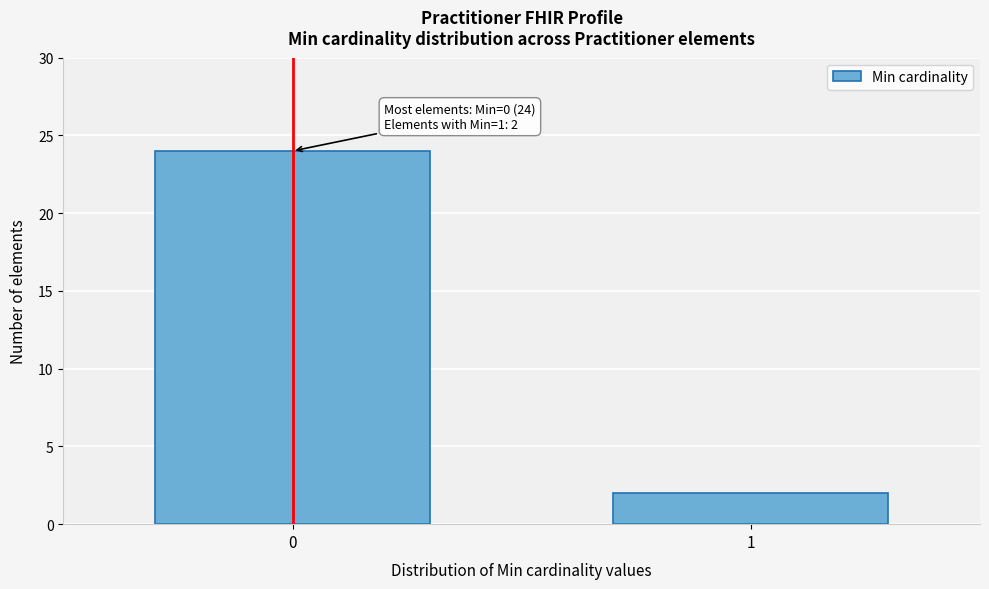

Reading left to right, what are all the values shown in this chart?

0=24	1=2